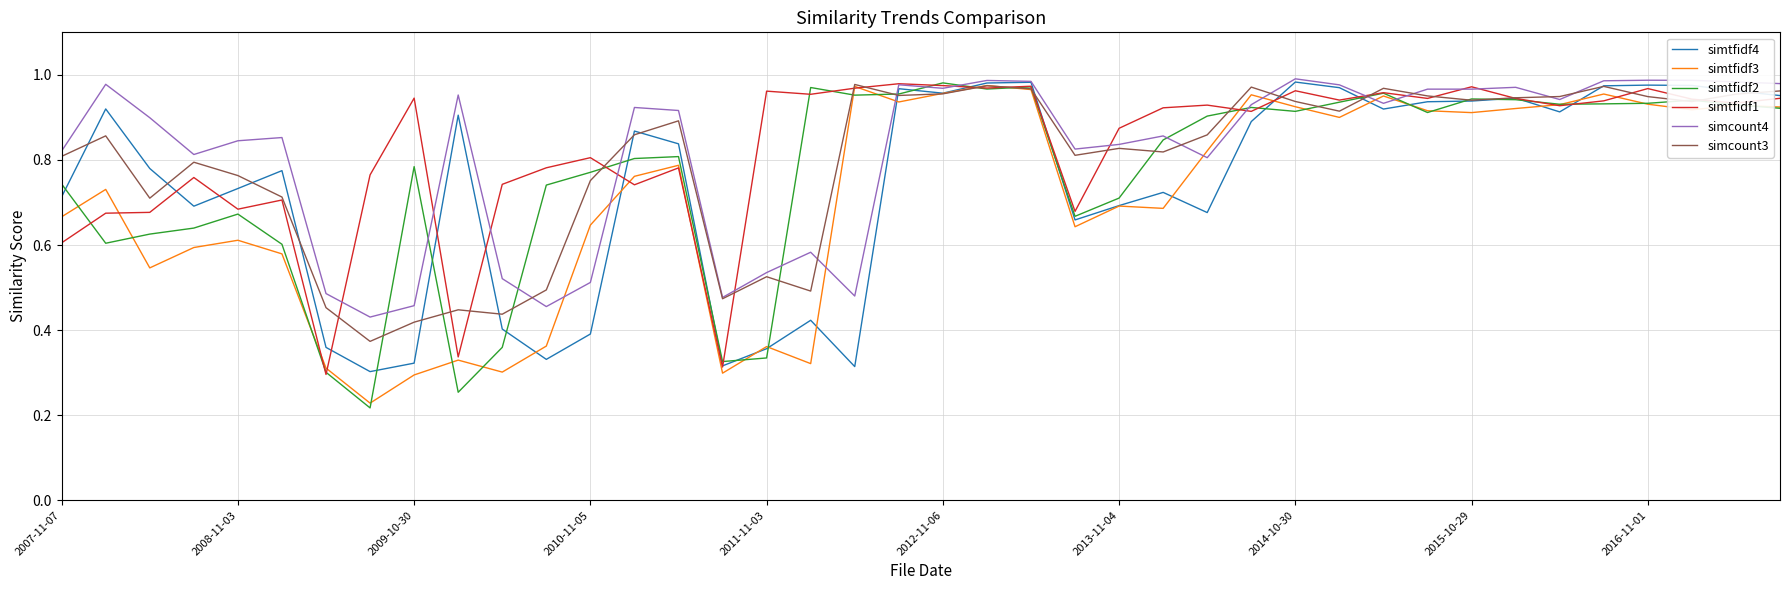

What is the difference between the maximum and minimum values in the simtfidf3 series?

0.7